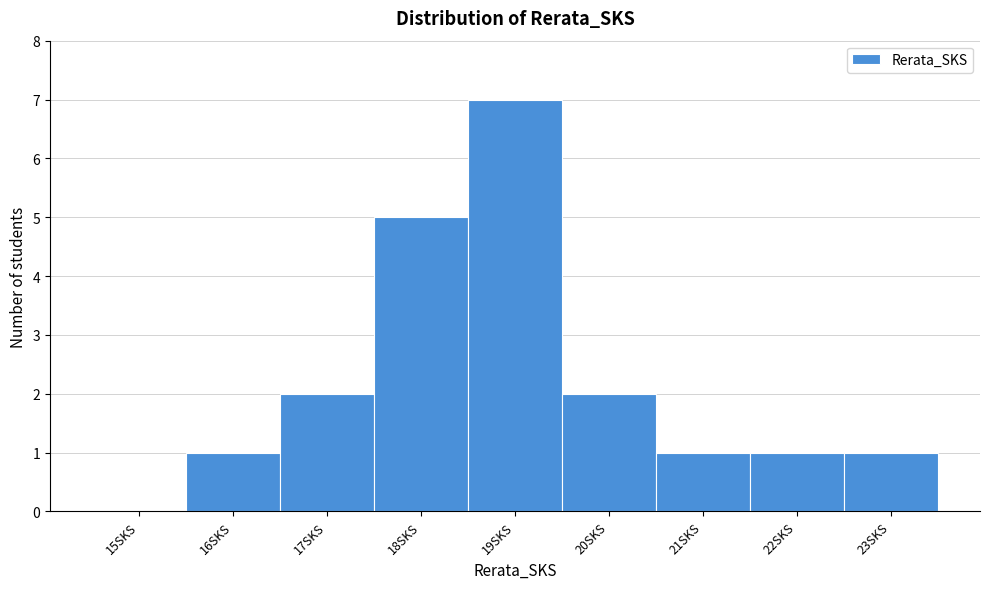

Reading left to right, list all the values displayed in this chart.

15SKS=0	16SKS=1	17SKS=2	18SKS=5	19SKS=7	20SKS=2	21SKS=1	22SKS=1	23SKS=1